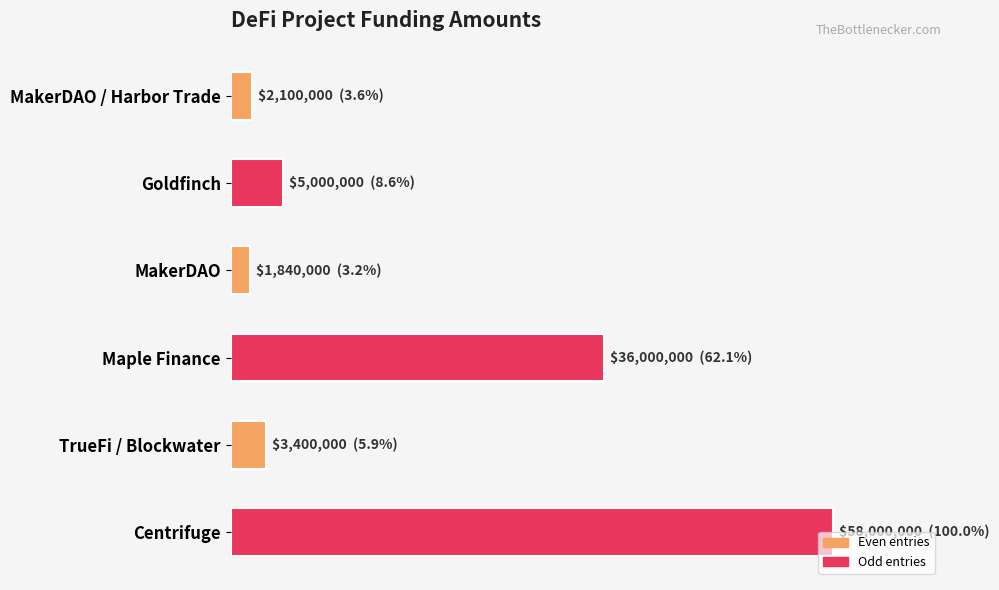

Are the bars grouped side by side (vs. stacked)?

No